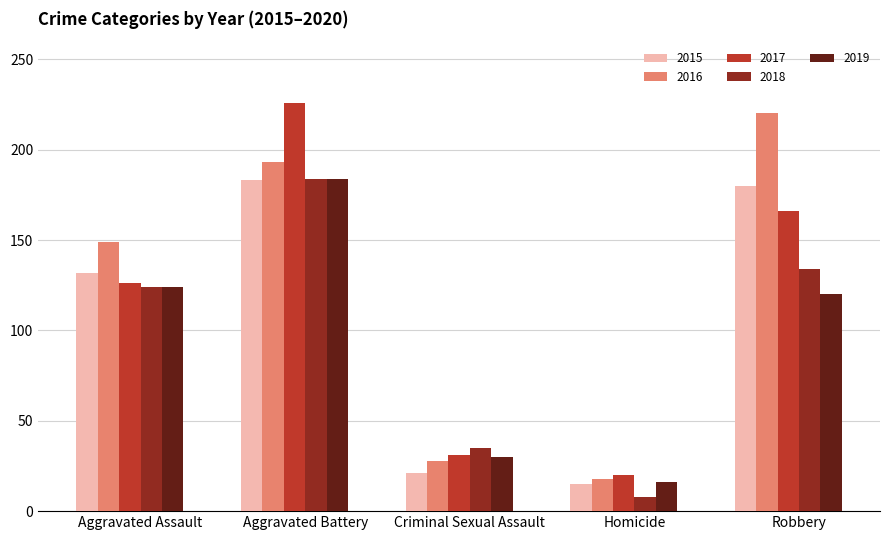

What position from the right is Homicide?

2